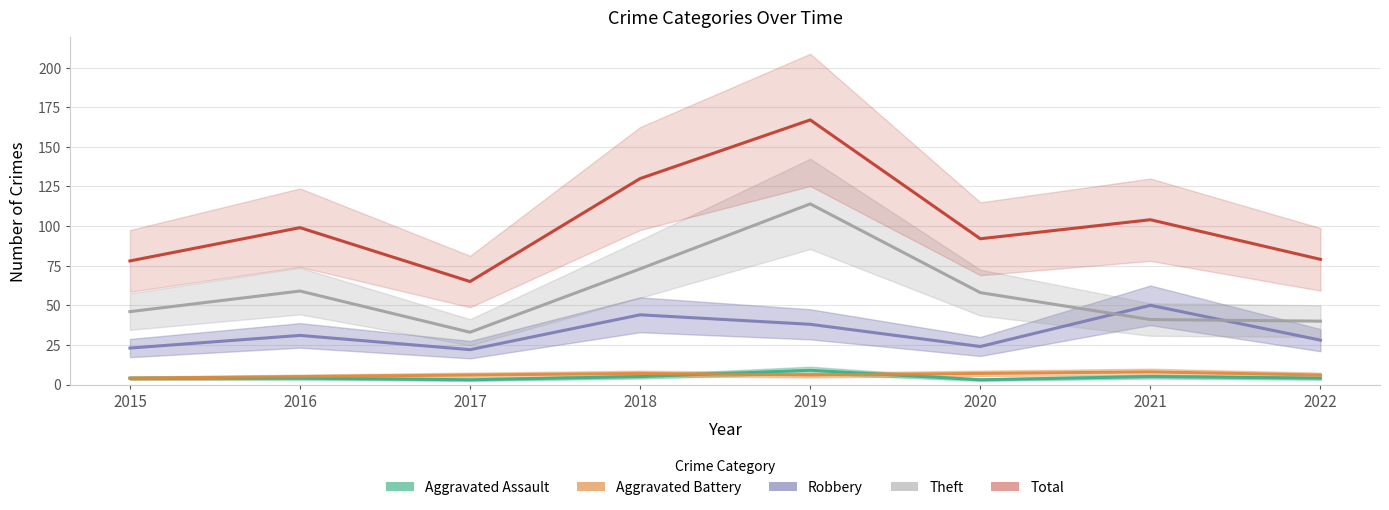

Which category has the highest value across all series?

2019